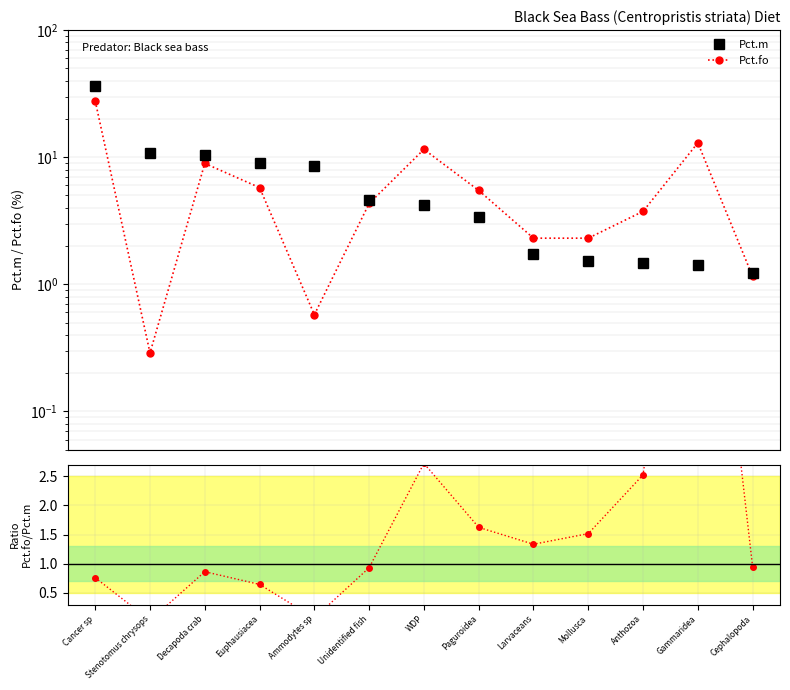

The value of Pct.fo at Ammodytes sp is 0.6. True or false?

True